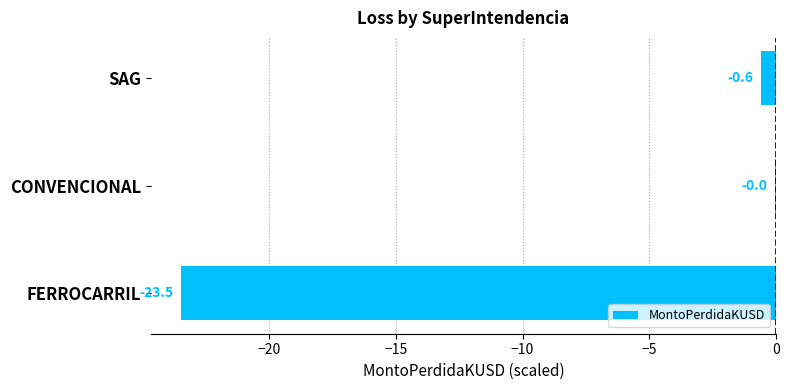

What is the sum of all values?

-24.1